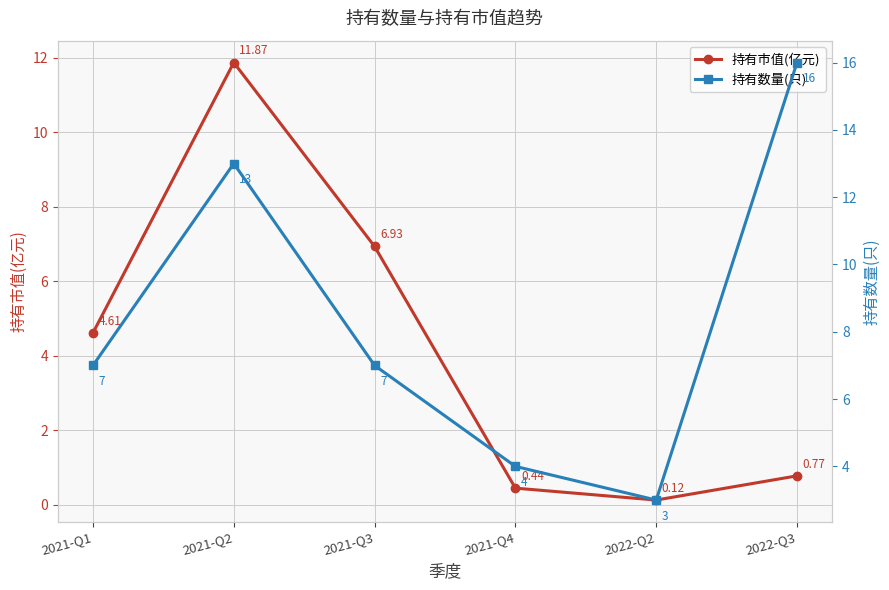

Reading left to right, extract all data points from this chart.

持有市值(亿元): 2021-Q1=4.6	2021-Q2=11.9	2021-Q3=6.9	2021-Q4=0.4	2022-Q2=0.1	2022-Q3=0.8
持有数量(只): 2021-Q1=7.0	2021-Q2=13.0	2021-Q3=7.0	2021-Q4=4.0	2022-Q2=3.0	2022-Q3=16.0